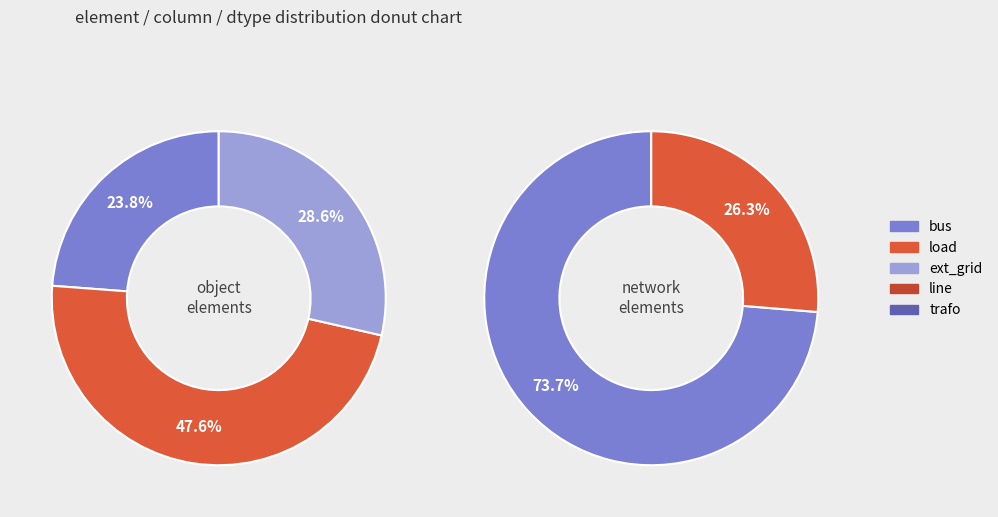

How many segments does this pie chart have?

5